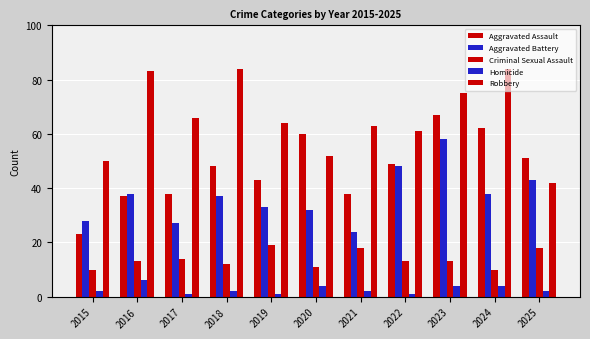

Are the bars grouped side by side (vs. stacked)?

Yes